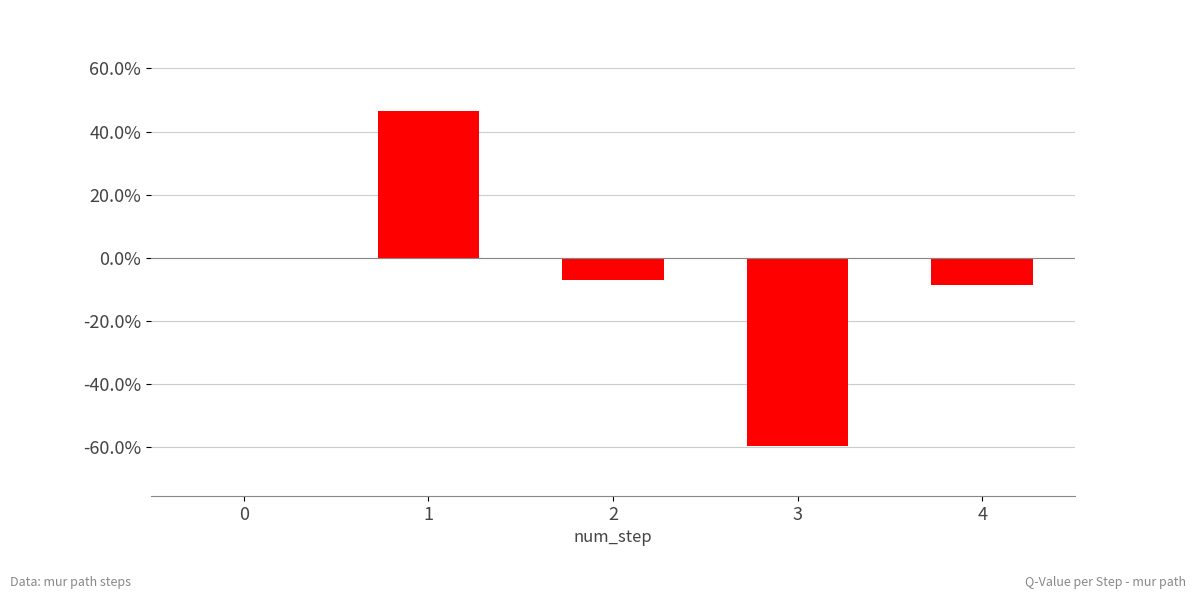

How many values are above zero?

1